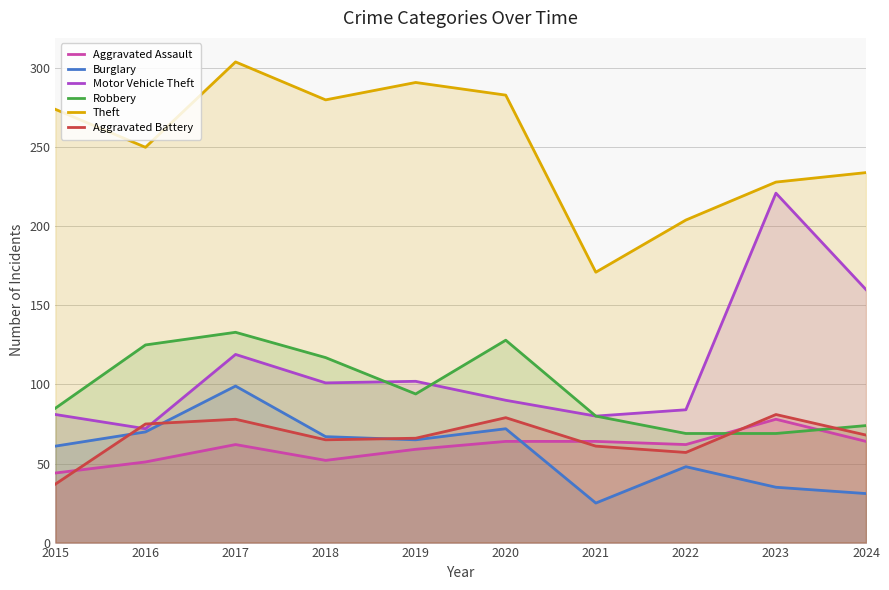

Where is the first local maximum for Burglary?

2017